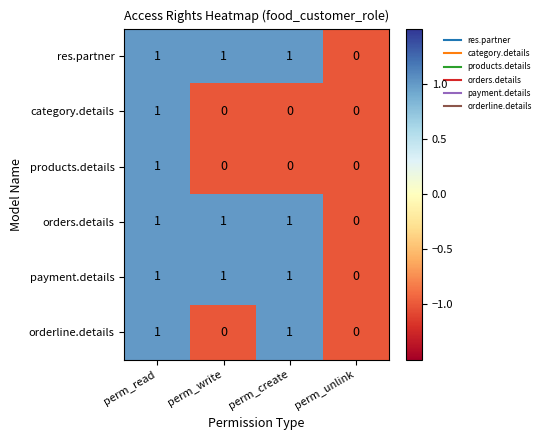

What is the total value across all series at perm_read?

6